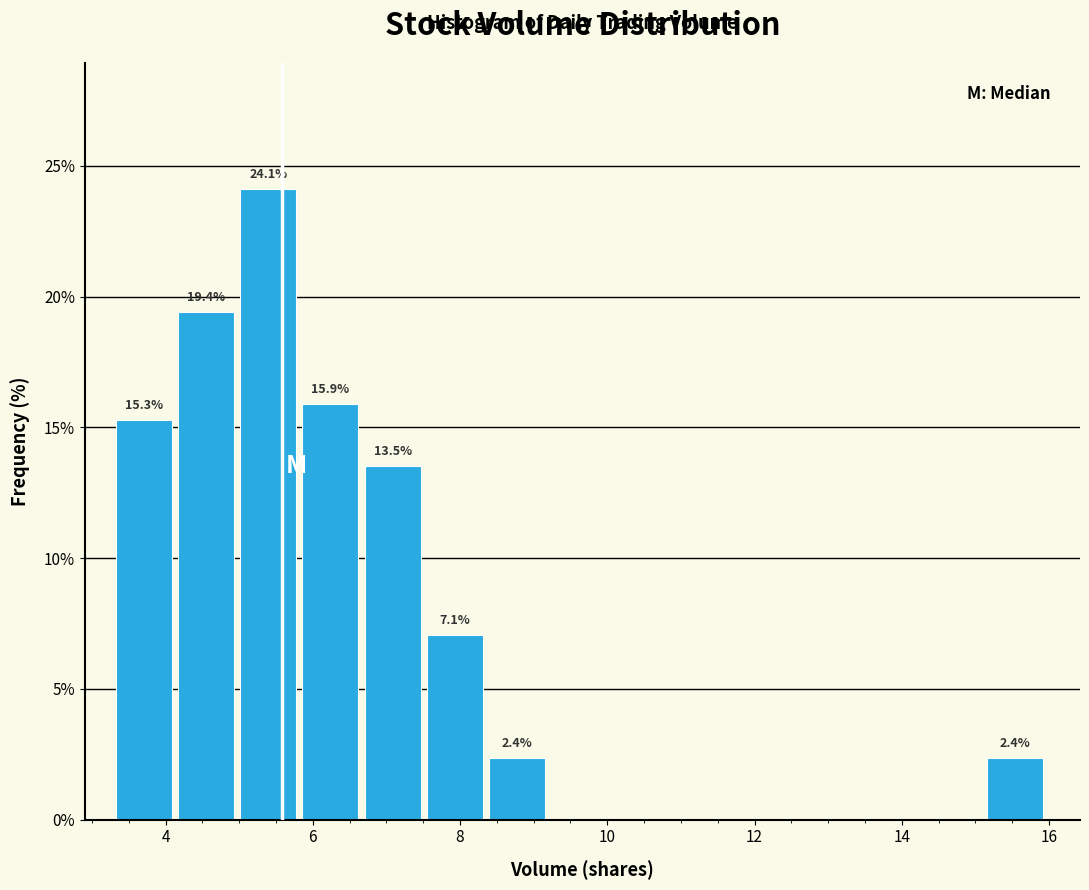

Which range on the x-axis has the tallest bar?

5.0 to 5.8